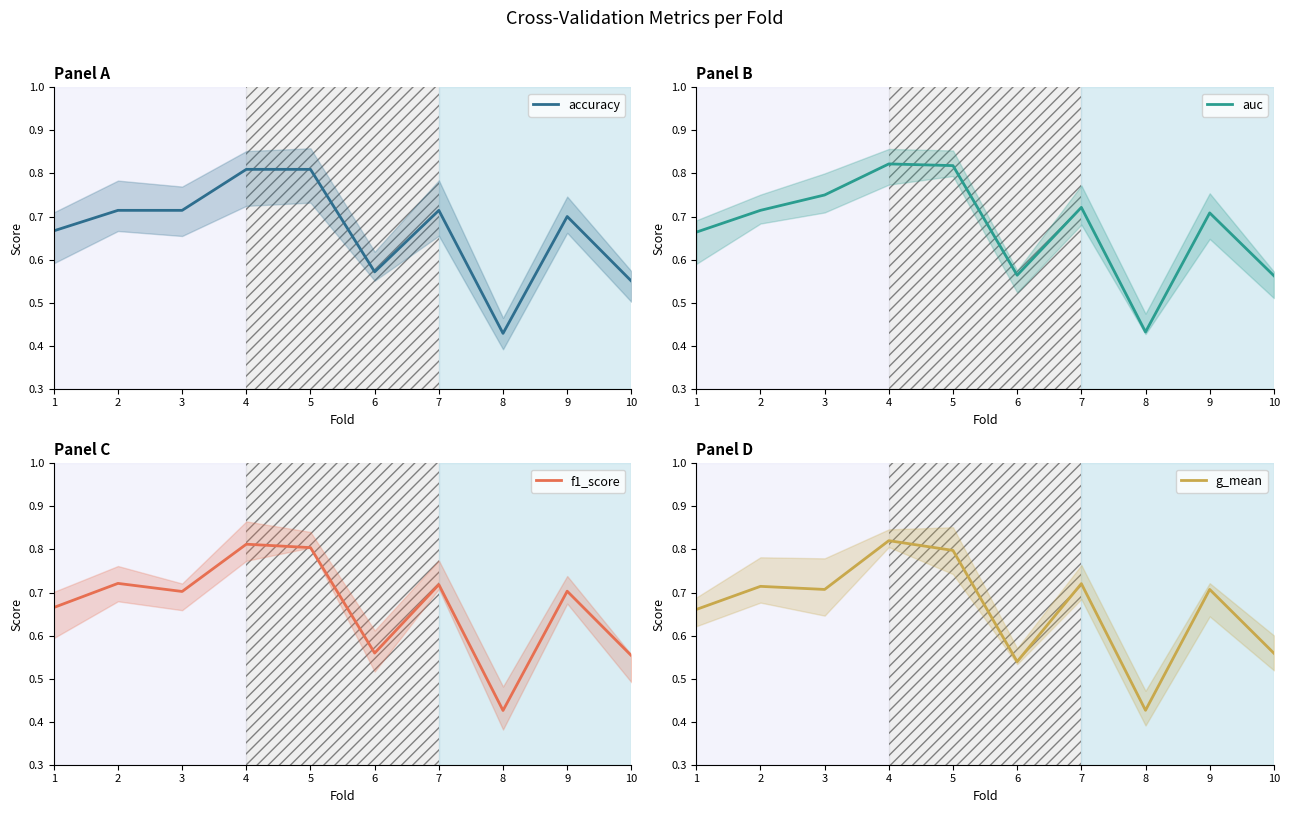

Which category has the highest value in the accuracy series?

4